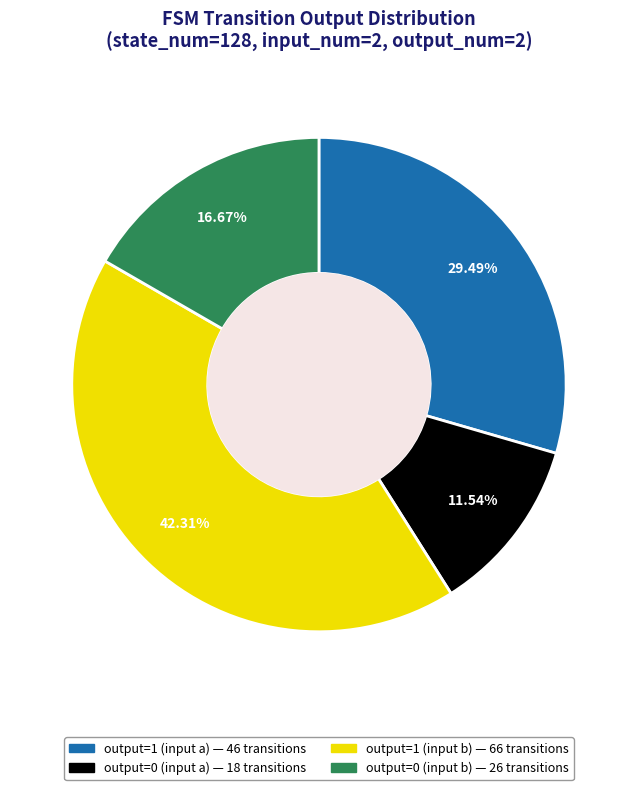

Is there any slice that represents more than half of the pie?

No